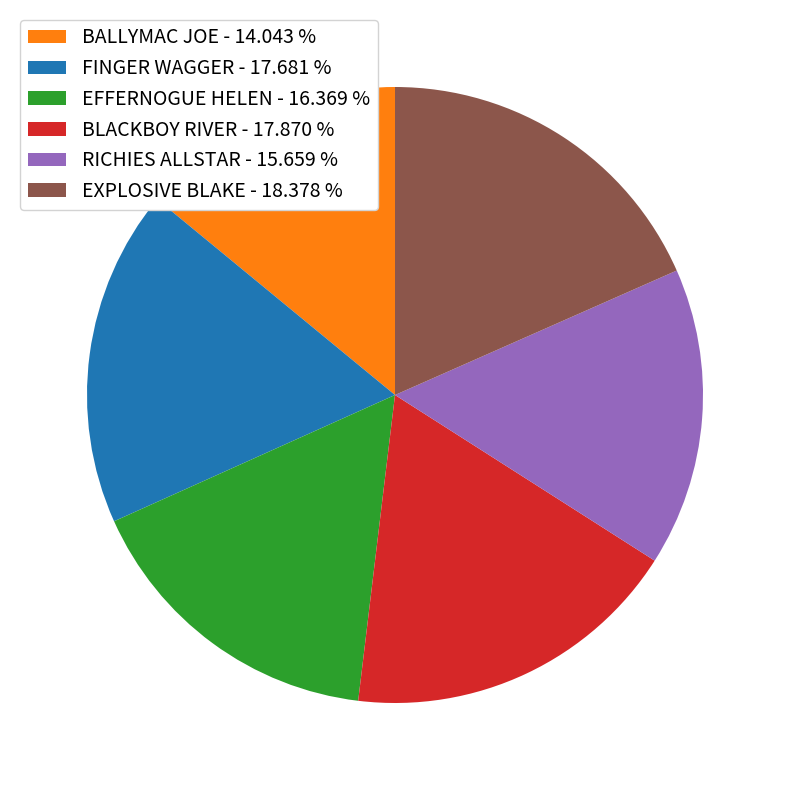

Is it true that EFFERNOGUE HELEN is 30% of the pie?

False